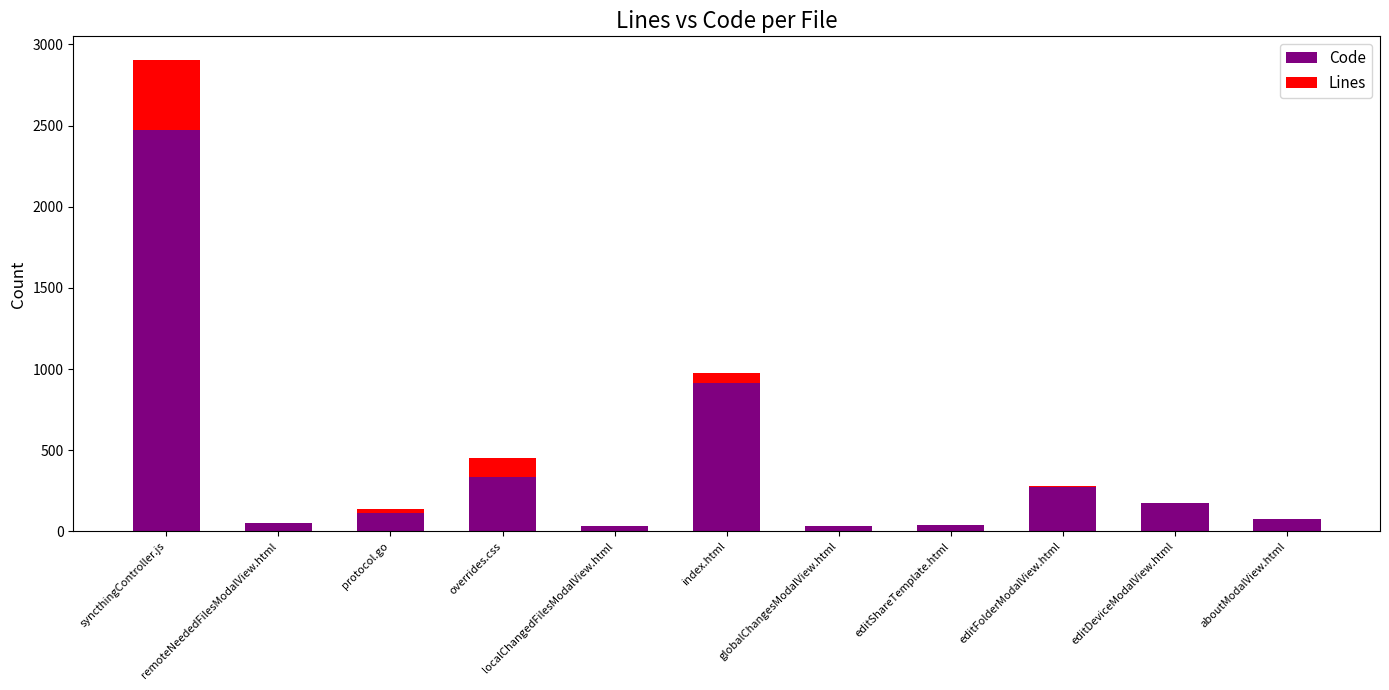

What are all the series names shown in the legend?

Code, Lines